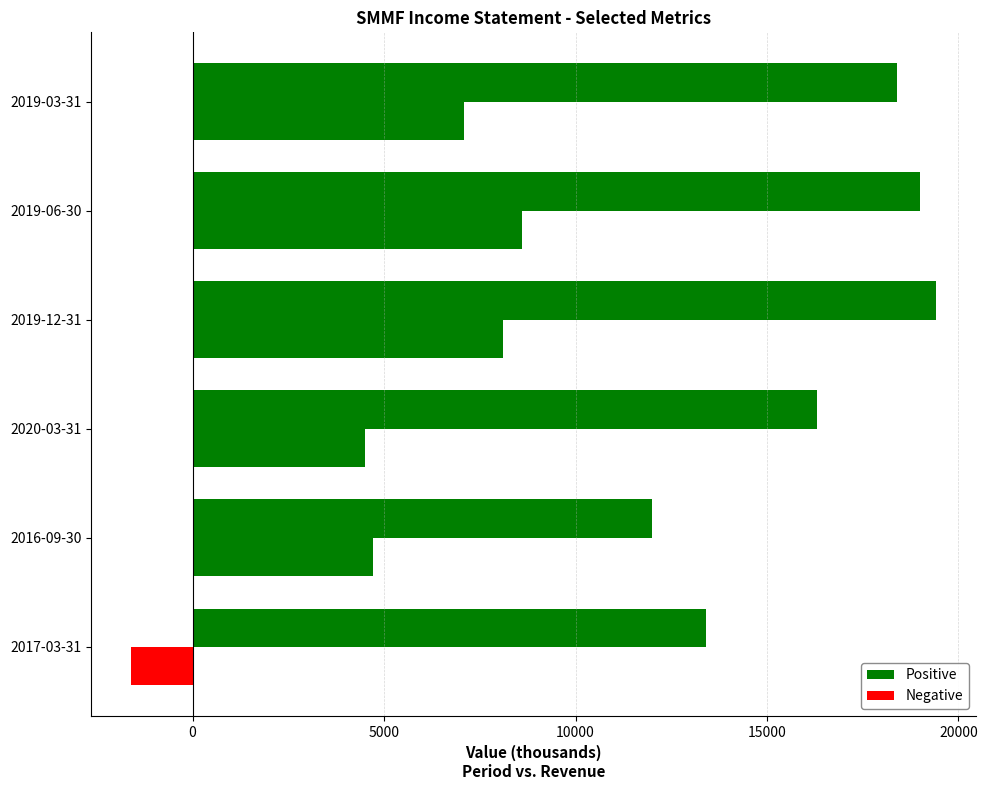

Count the number of data series in this chart.

2